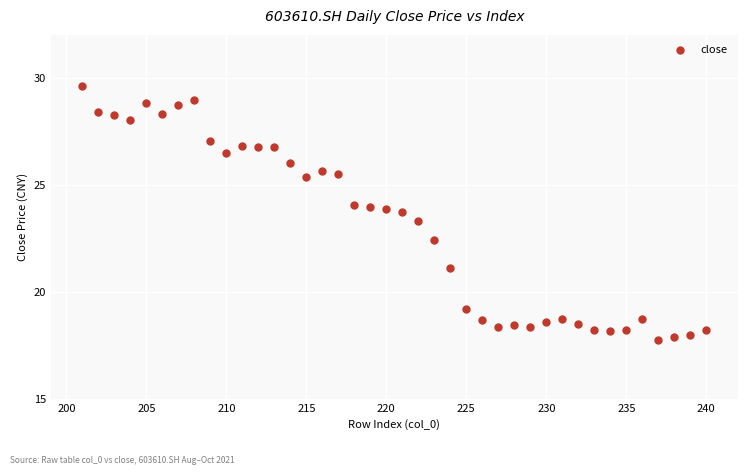

What Y value in the scatter plot is closest to 23?

23.3